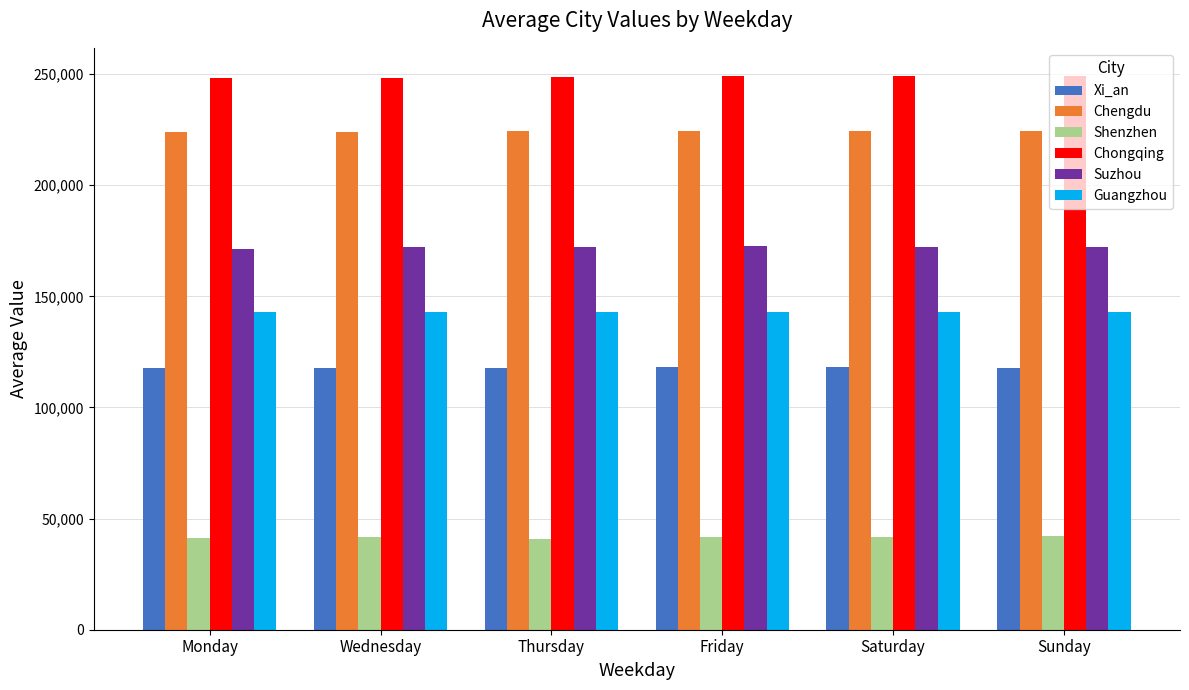

List the series in order of their peak value, highest first.

Chongqing, Chengdu, Suzhou, Guangzhou, Xi_an, Shenzhen